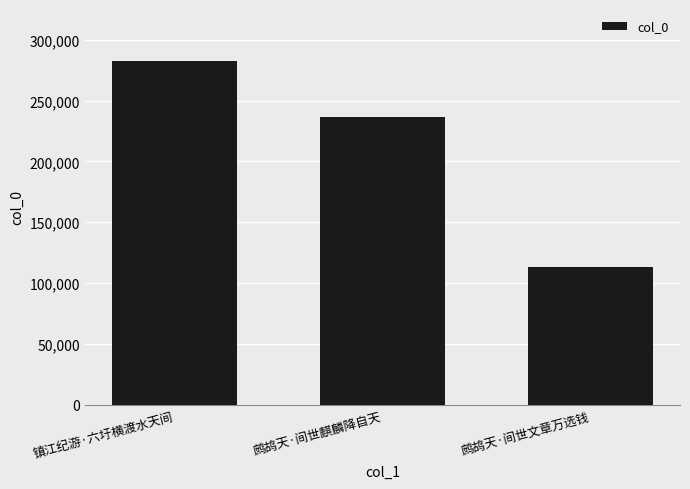

How many distinct data groups are displayed?

1